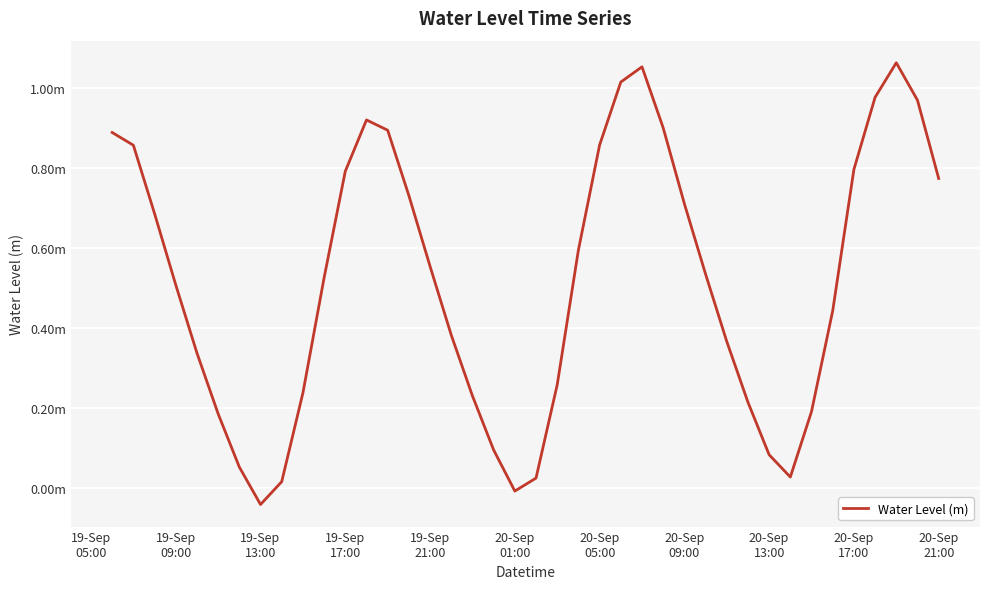

Does the chart have visible grid lines?

Yes